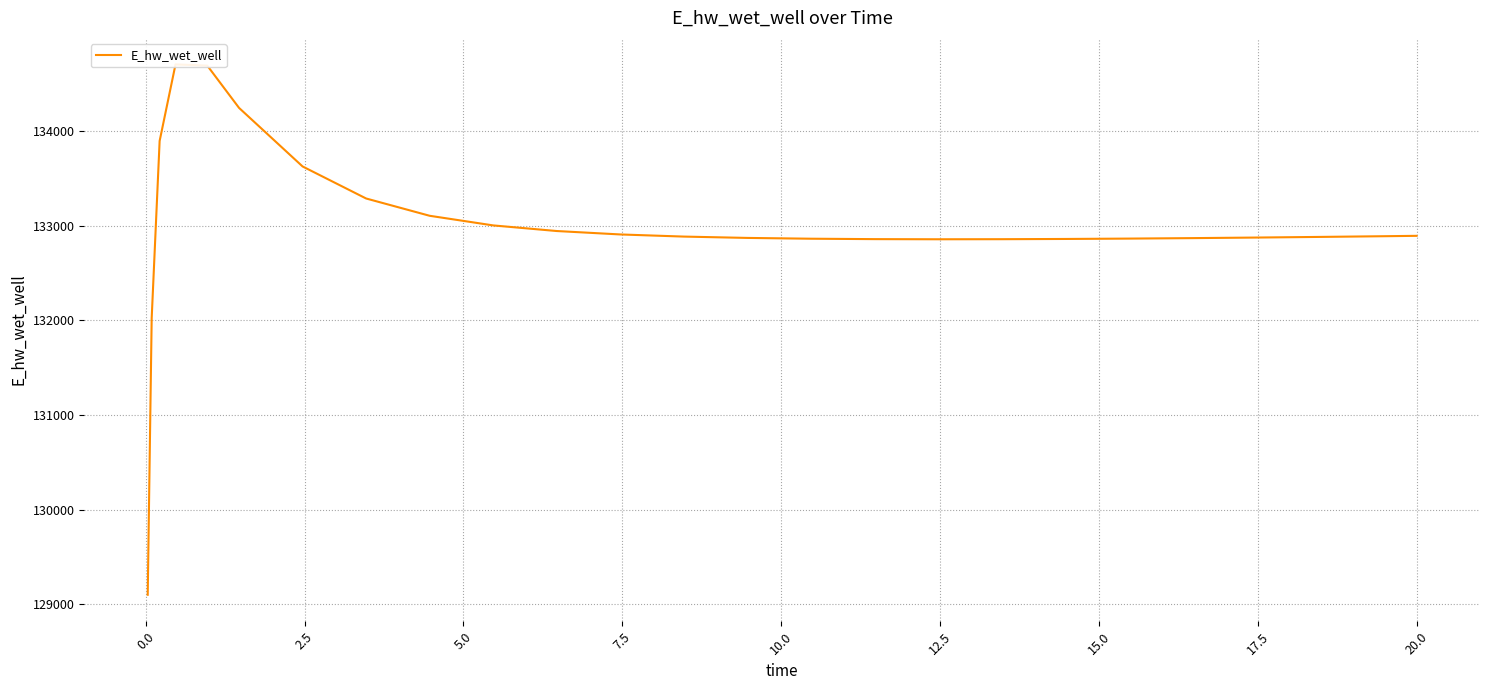

True or false: there are more than 0 points higher than both neighbors.

True